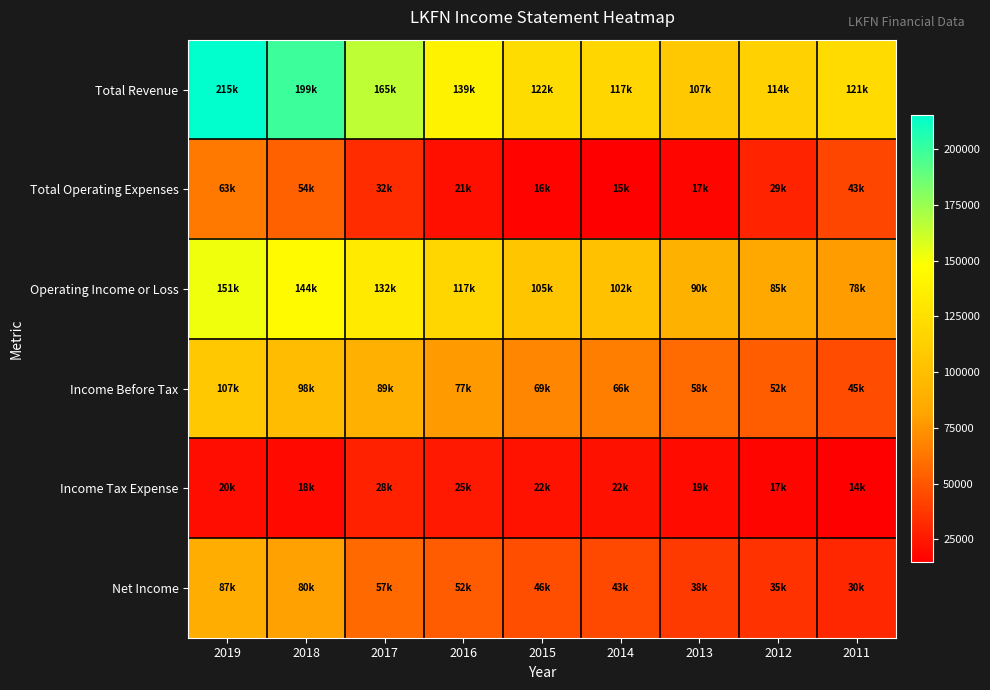

Which series has the widest spread of values?

Total Revenue